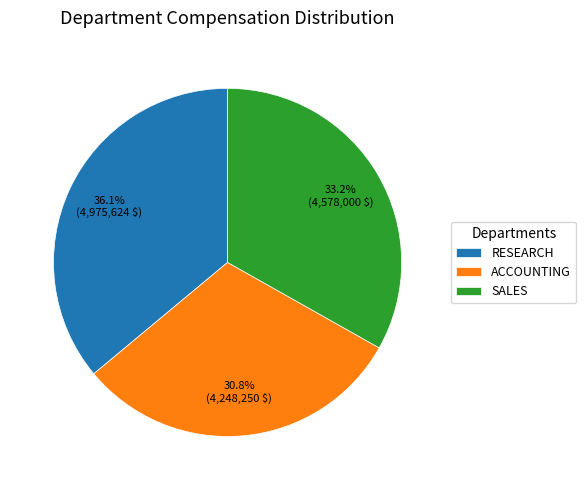

Is there a majority slice in this chart?

No